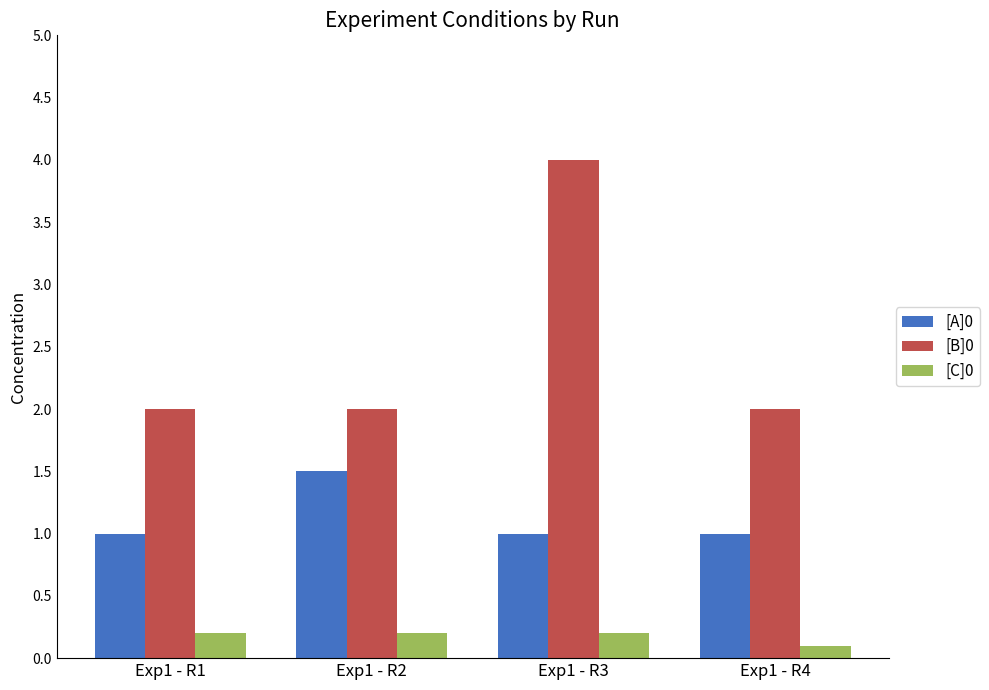

What are all the series names shown in the legend?

[A]0, [B]0, [C]0